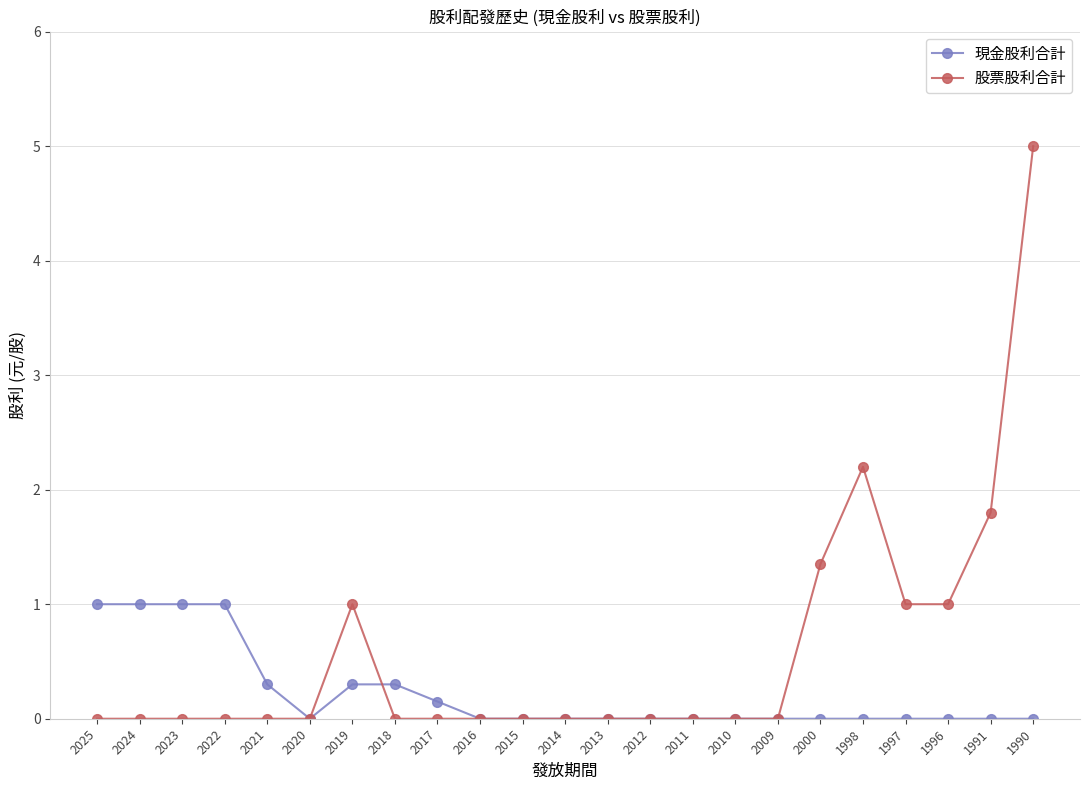

List the series in order of their peak value, highest first.

股票股利合計, 現金股利合計